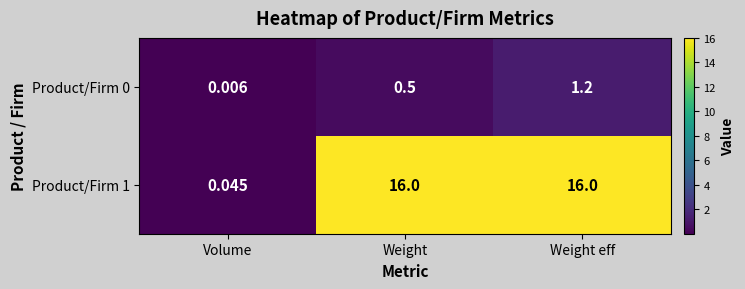

List the labels in order of Product/Firm 0 value, largest first.

Weight eff, Weight, Volume